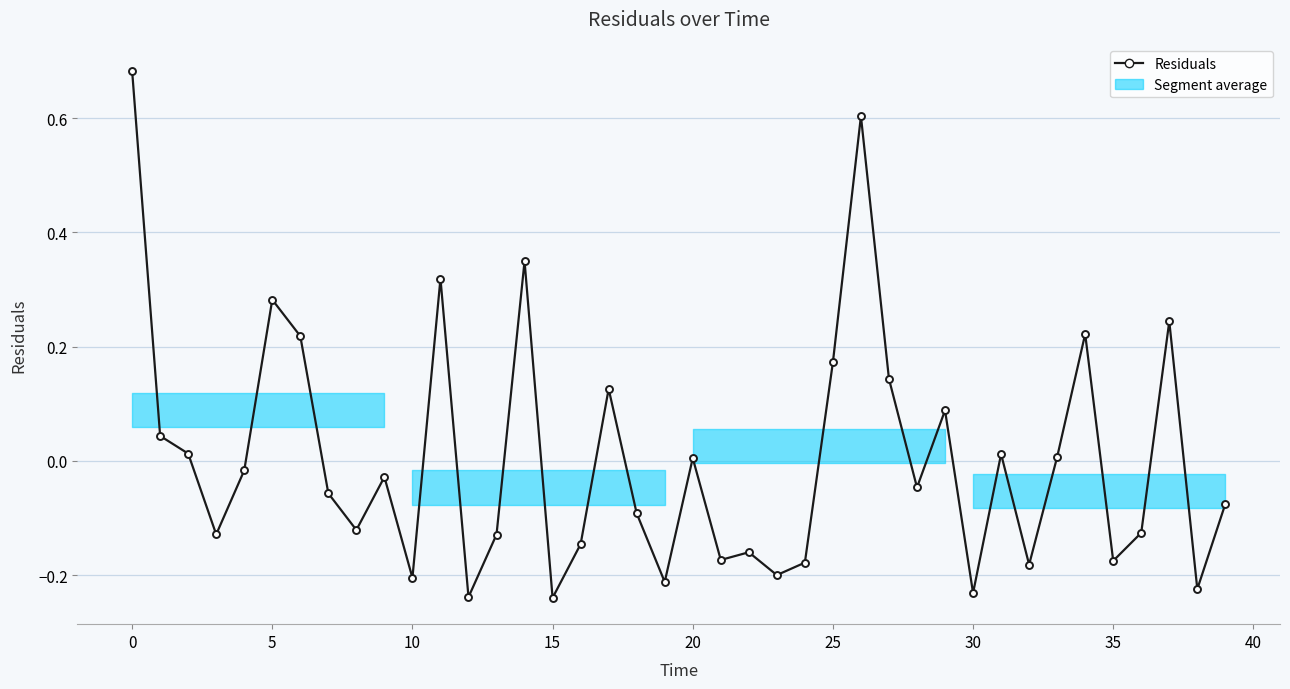

Count the number of categories in the chart.

40